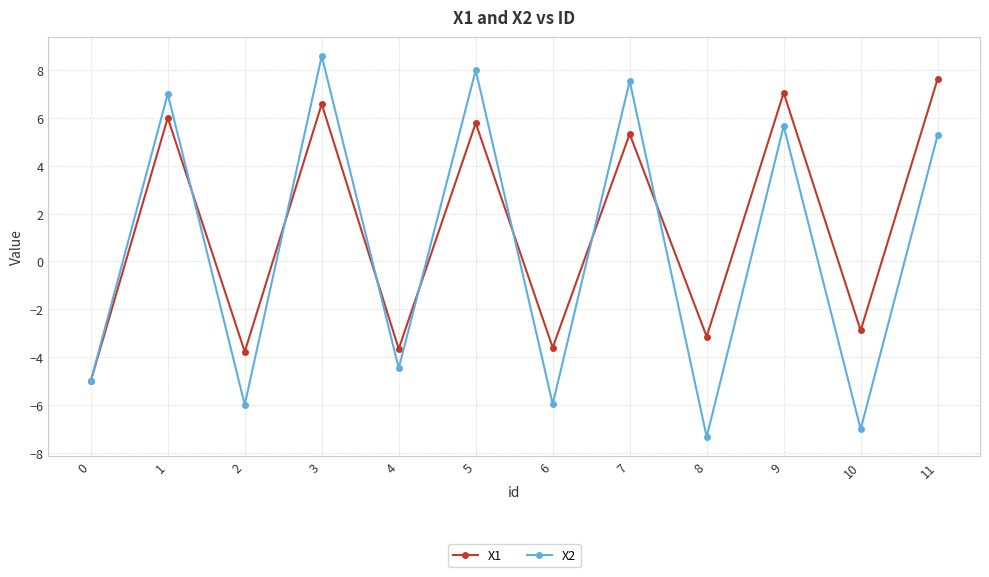

At which category is the sum across all series the highest?

3